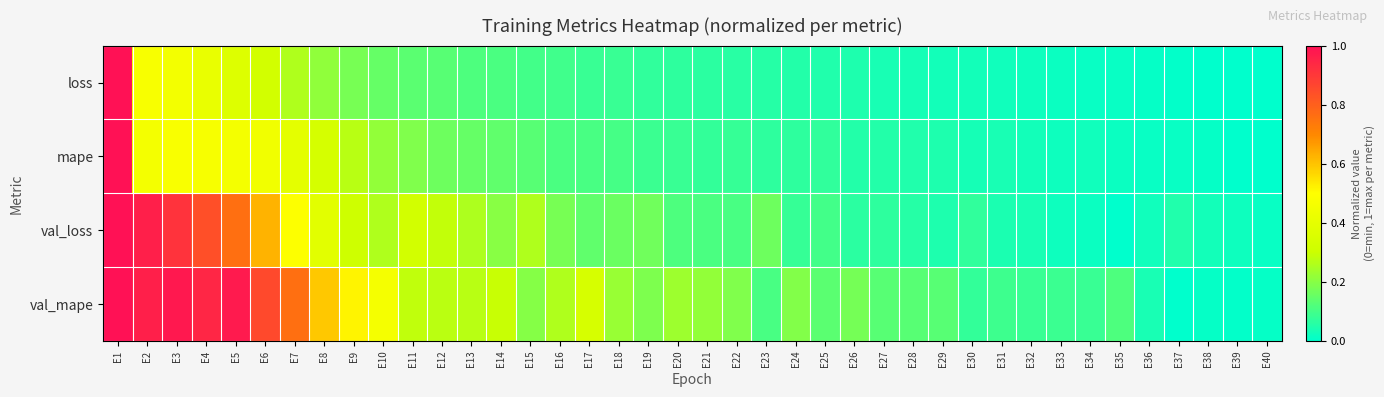

At E7, list the series in order from largest to smallest.

val_mape, val_loss, mape, loss